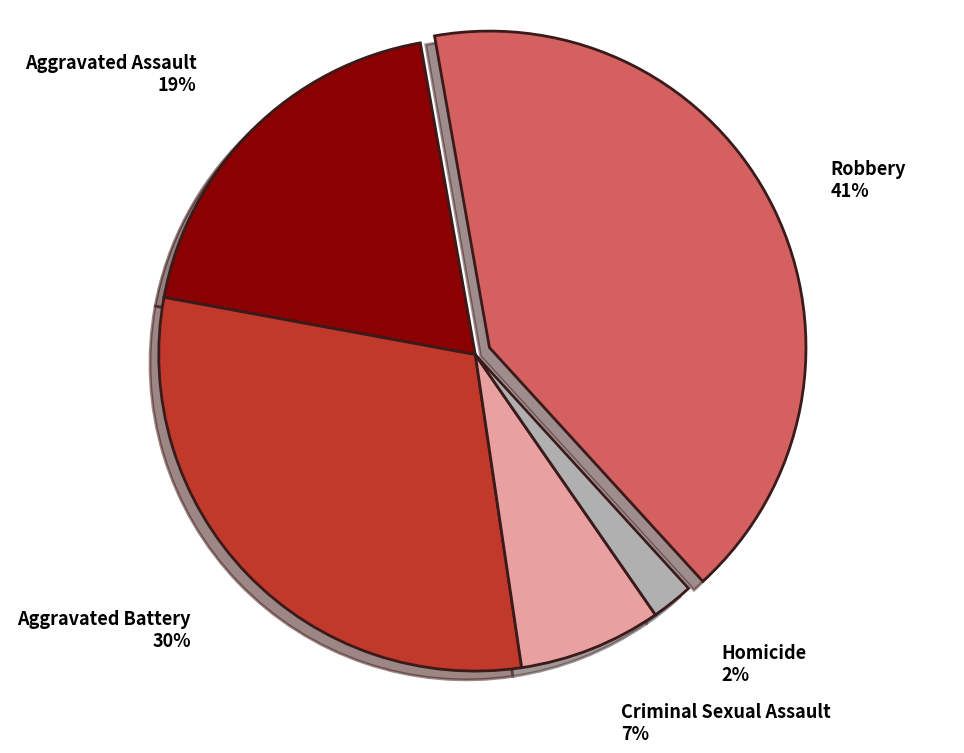

To the nearest percent, what is the difference between the largest and smallest slice percentages?

39%